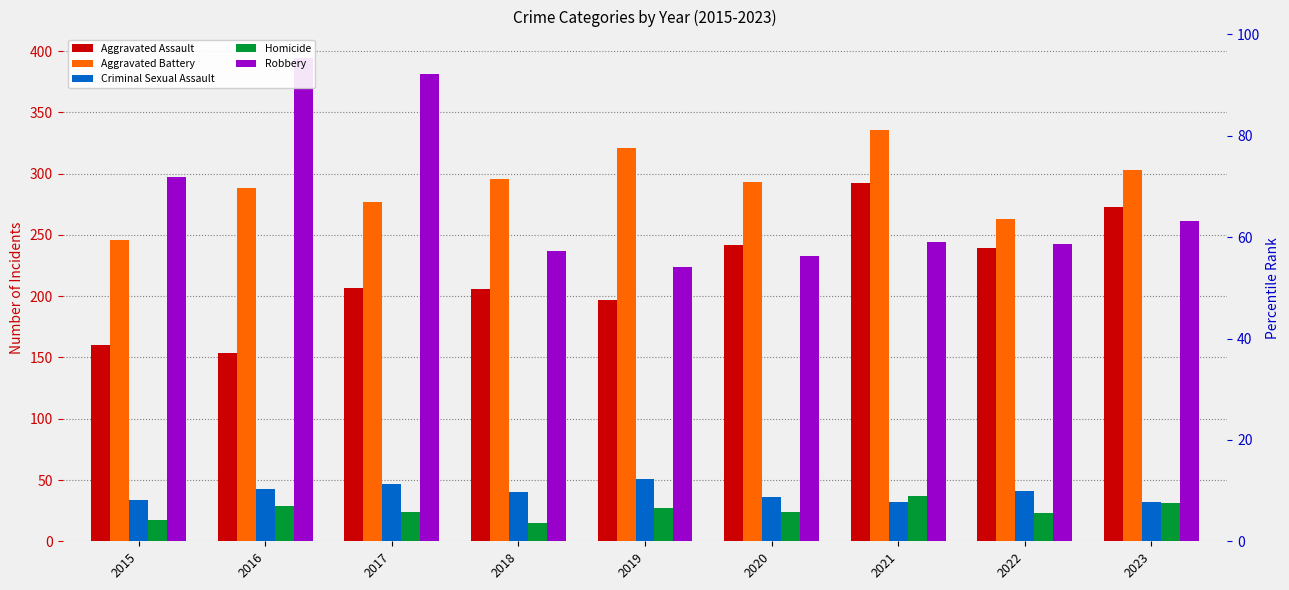

Are the bars grouped side by side (vs. stacked)?

Yes